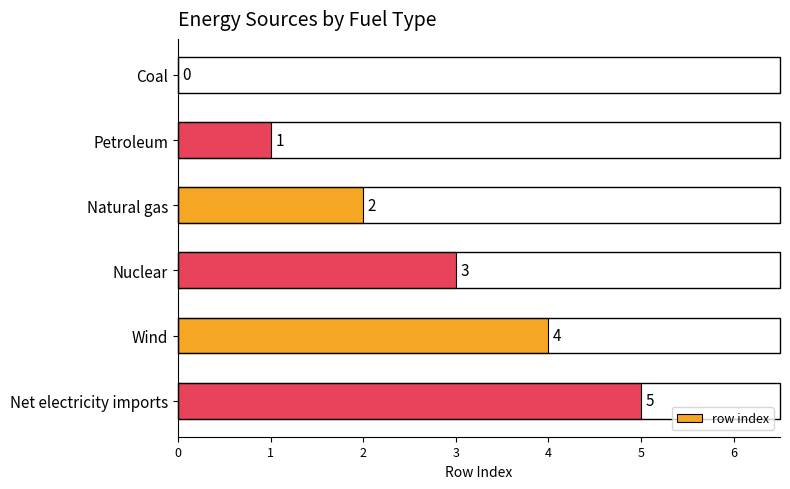

What is the sum of all values?

15